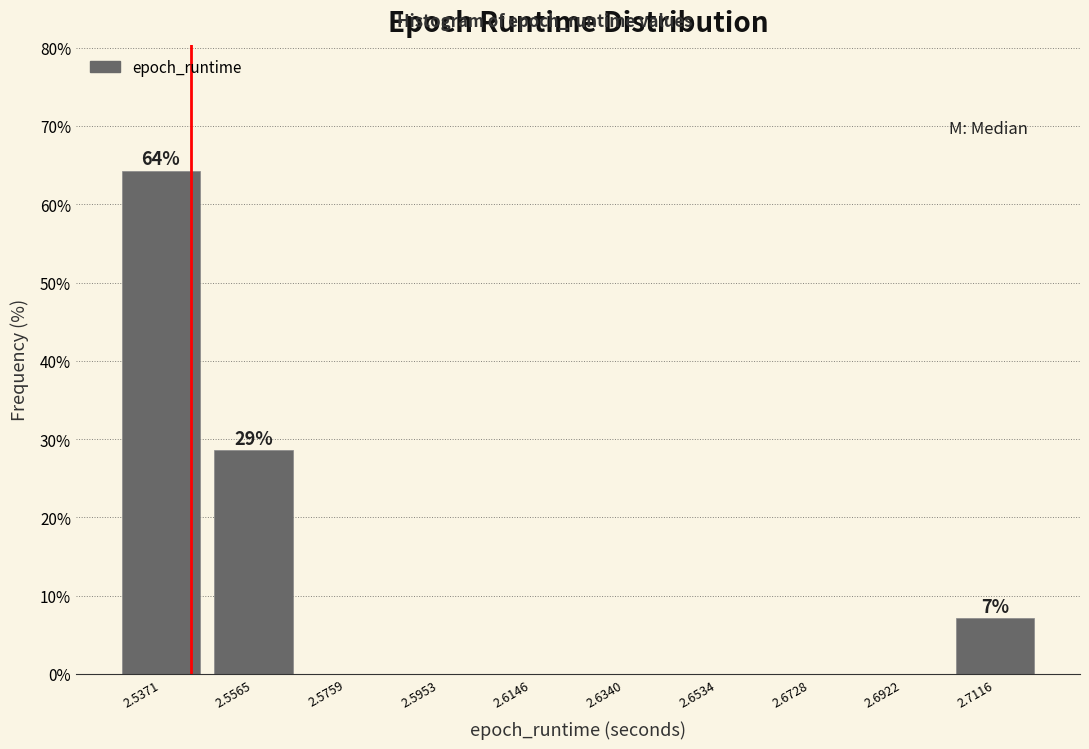

Over which range of the x-axis is the bar tallest?

2.528 to 2.546